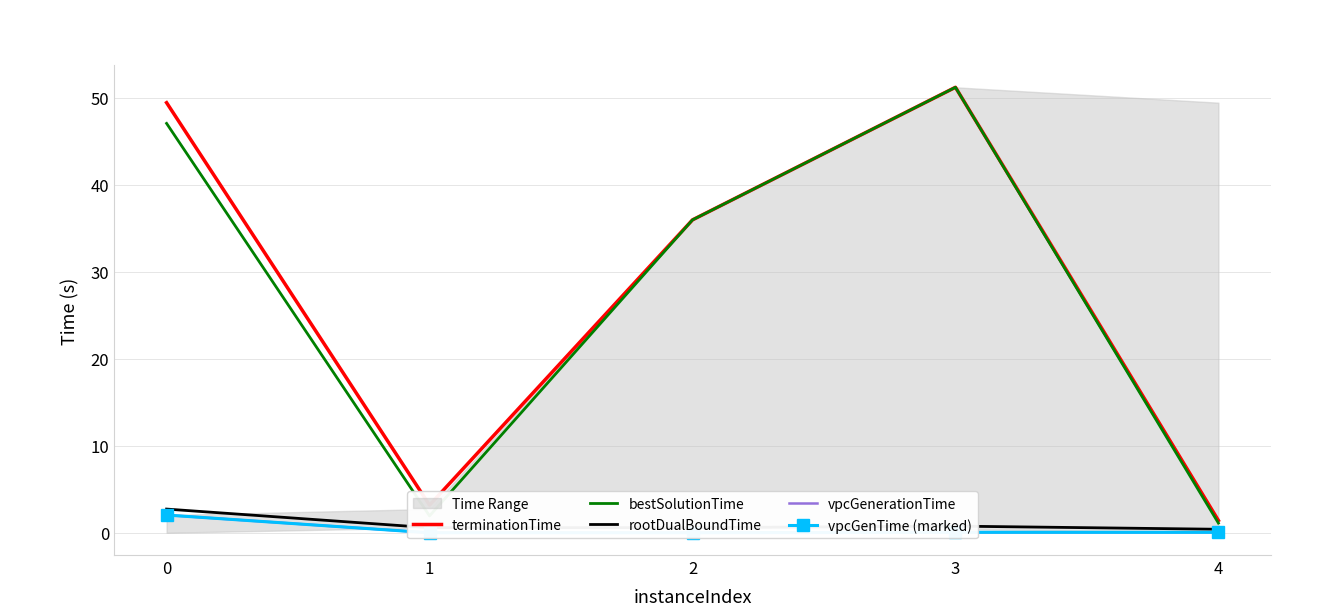

Is this an area chart (filled region under the line)?

No